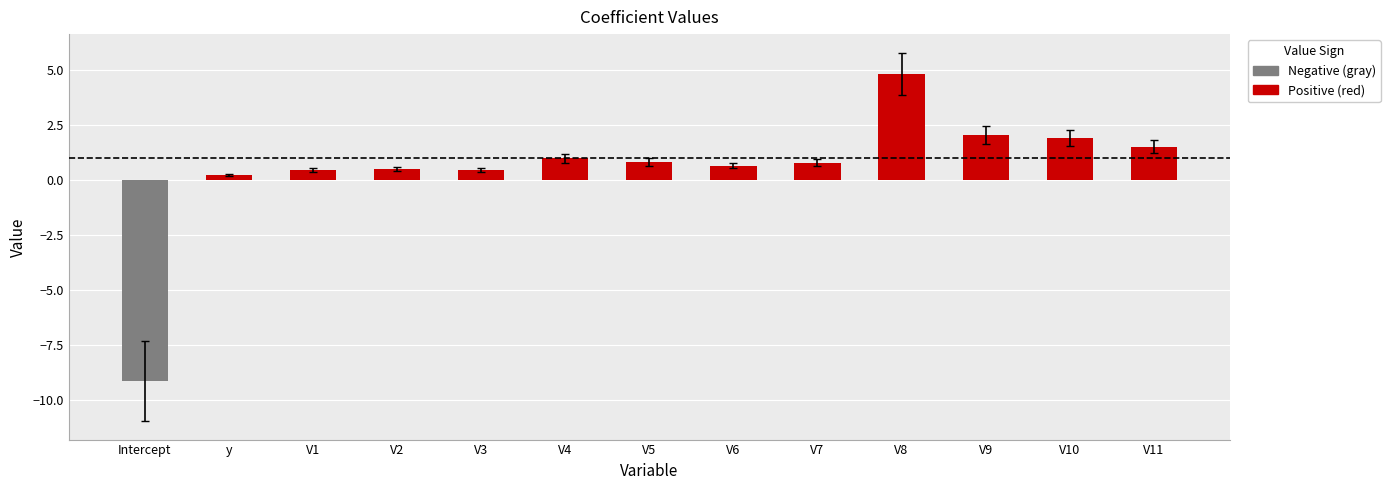

How many groups of bars are there?

13